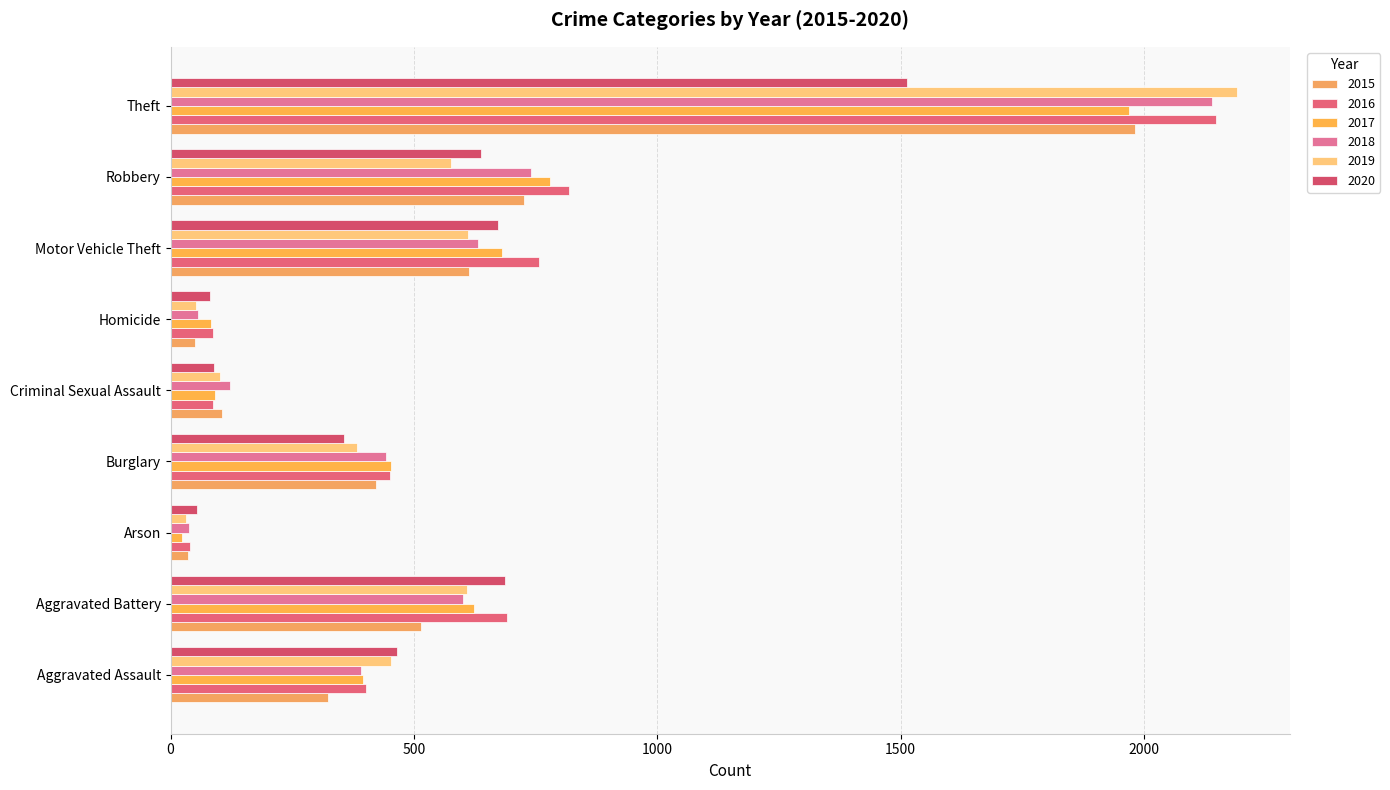

Which series has the widest spread of values?

2019